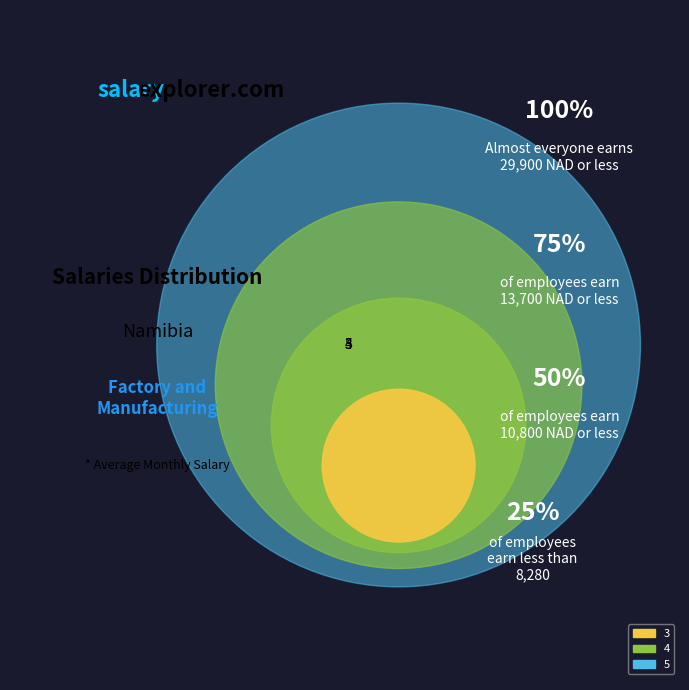

To the nearest percent, what is the combined percentage of 5 and 3?

67%